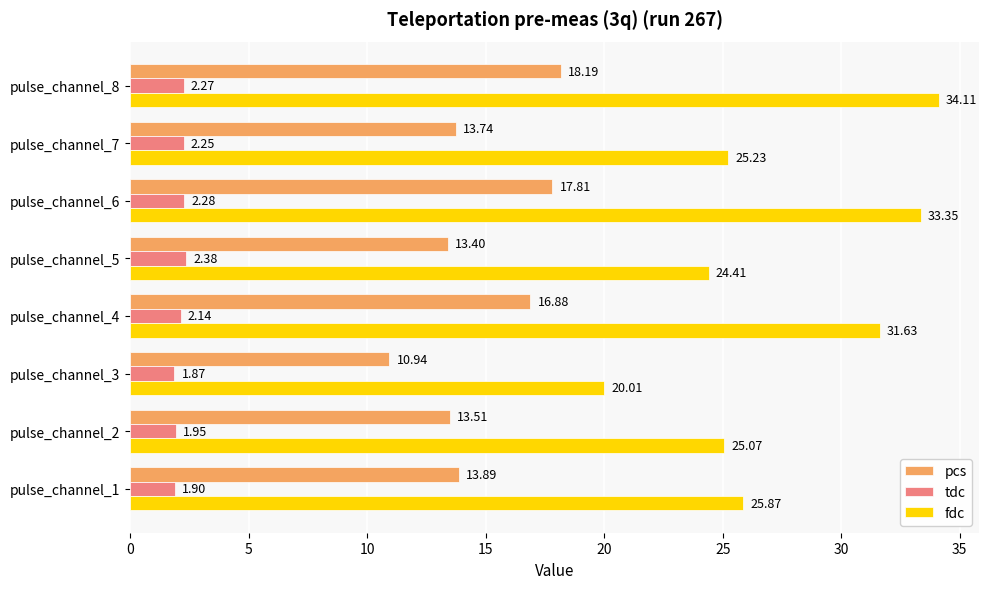

What is the spread (max minus min) of values at pulse_channel_8?

31.8